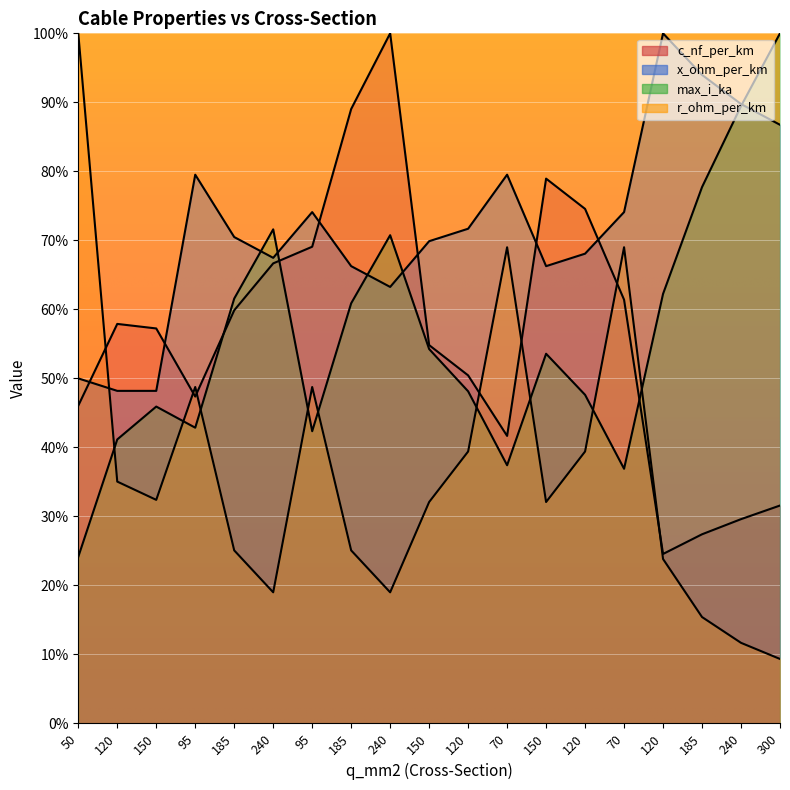

At which category does the chart reach its minimum across all series?

300